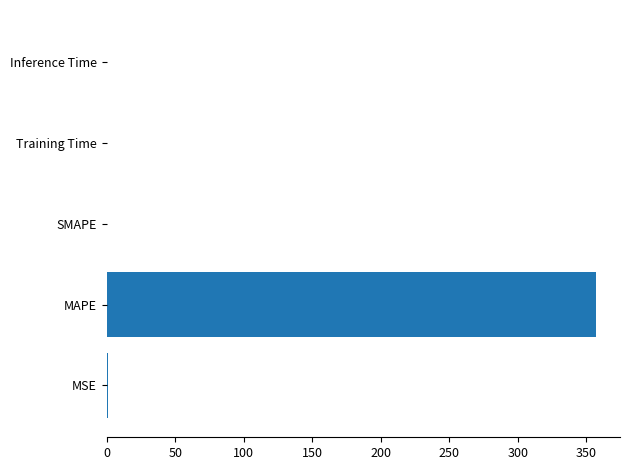

Which has a higher value, Training Time or MAPE?

MAPE